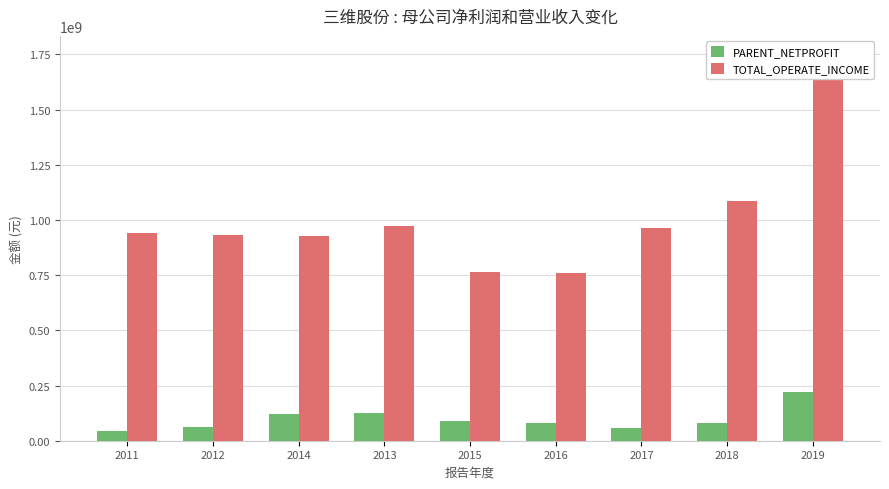

How many data points in PARENT_NETPROFIT are less than 81920128?

4